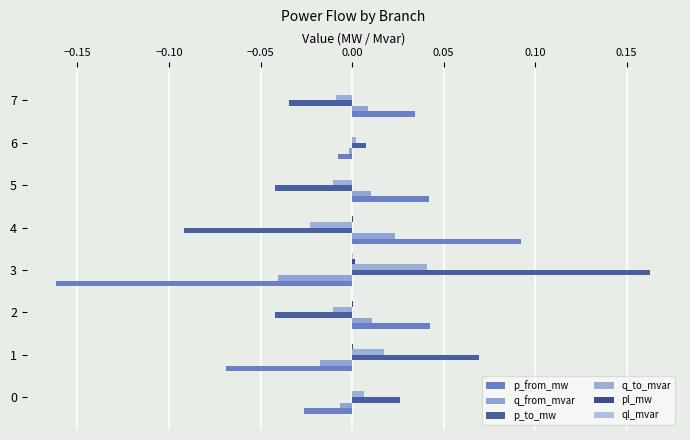

How many values in the p_from_mw series exceed 0?

4